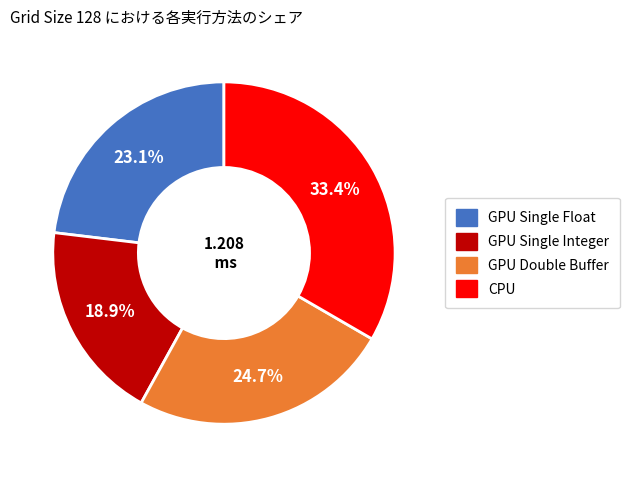

What percentage is NOT represented by CPU?

66.6%